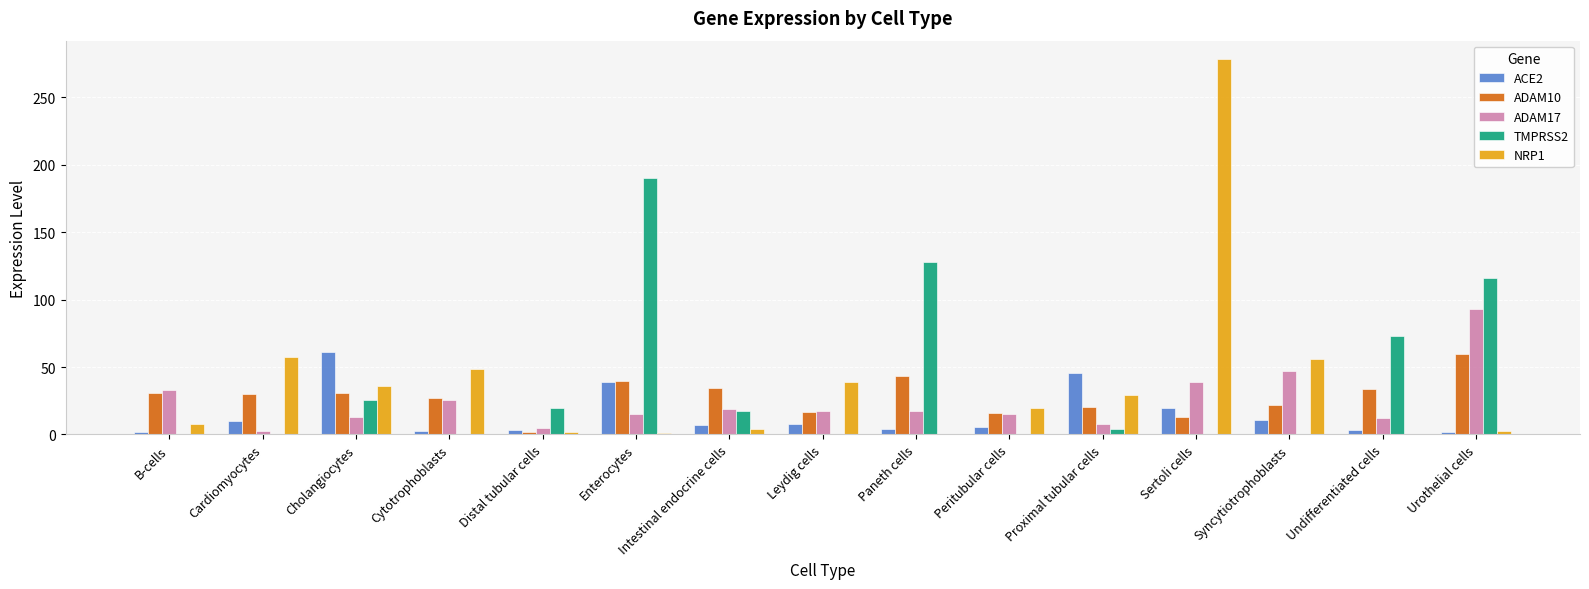

At which category does the chart reach its peak across all series?

Sertoli cells